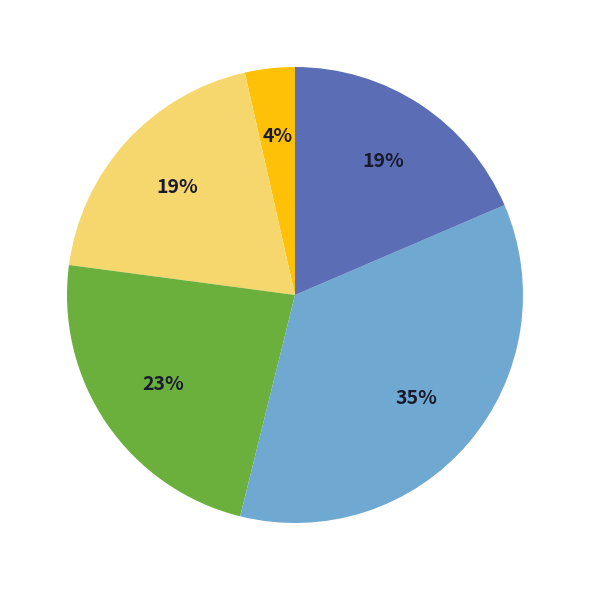

Does any single category account for the majority?

No